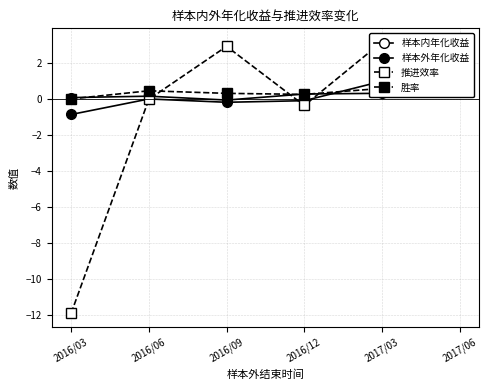

How many lines are shown in the chart?

4